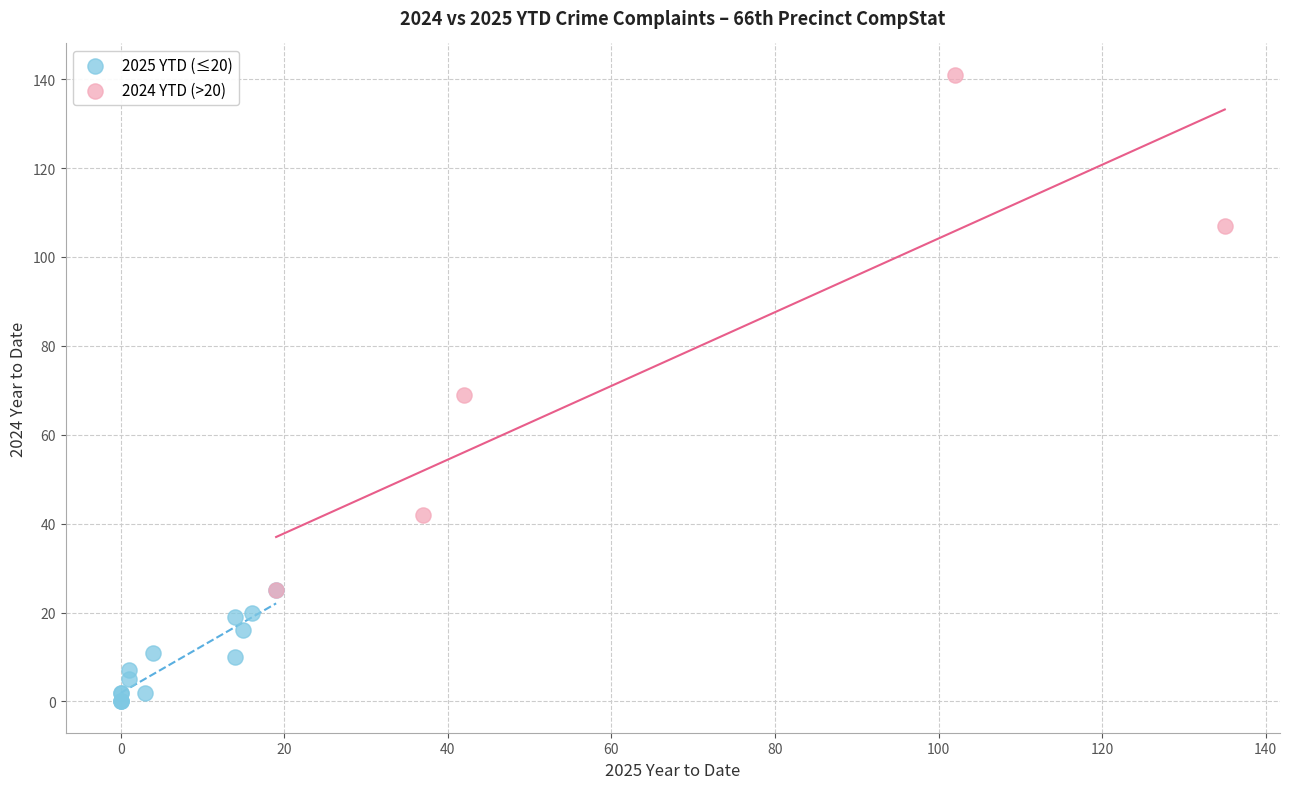

Which series has the largest Y range (max minus min)?

2024 YTD (>20)